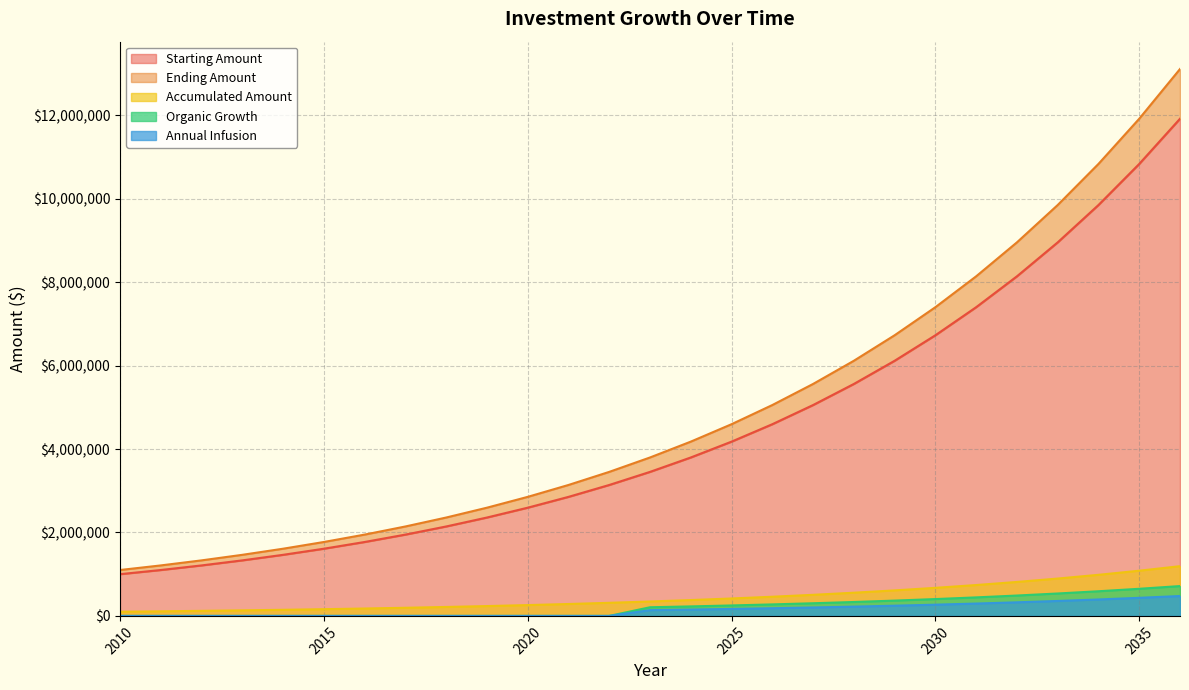

Does the chart display data point markers on the line(s)?

No